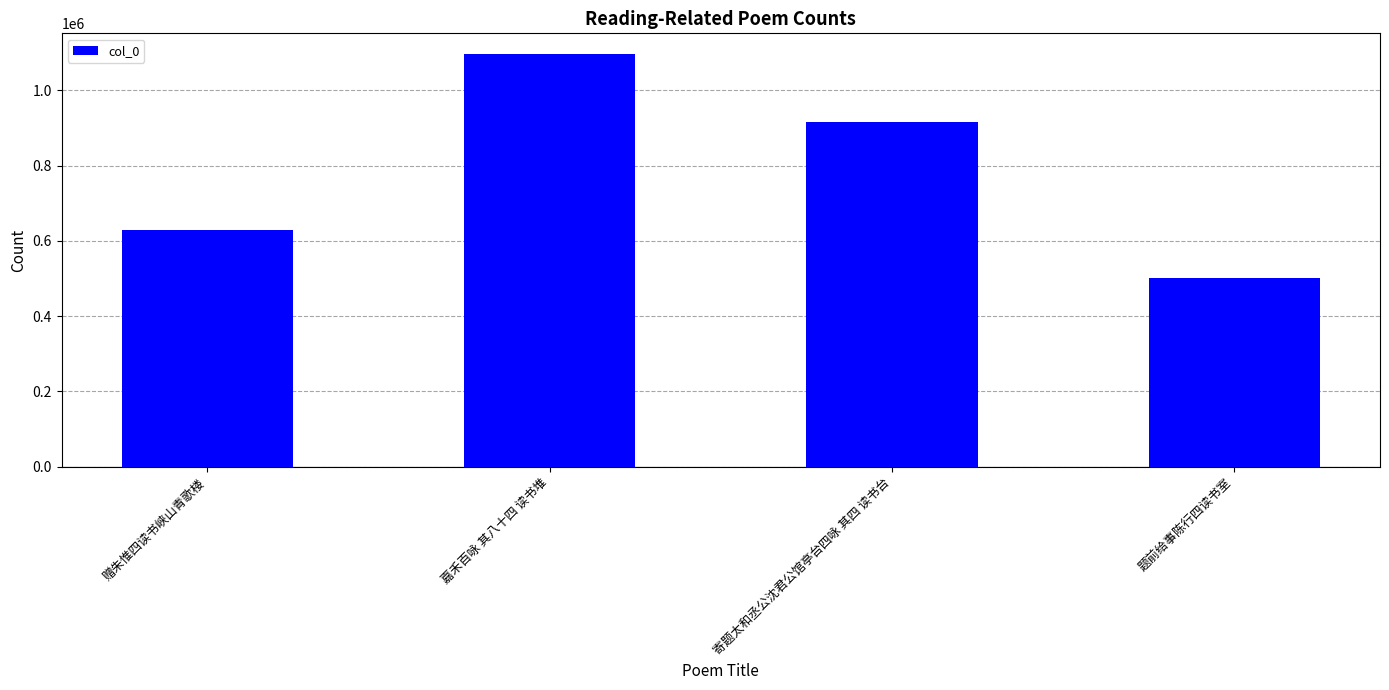

What is the greatest value displayed?

1096914